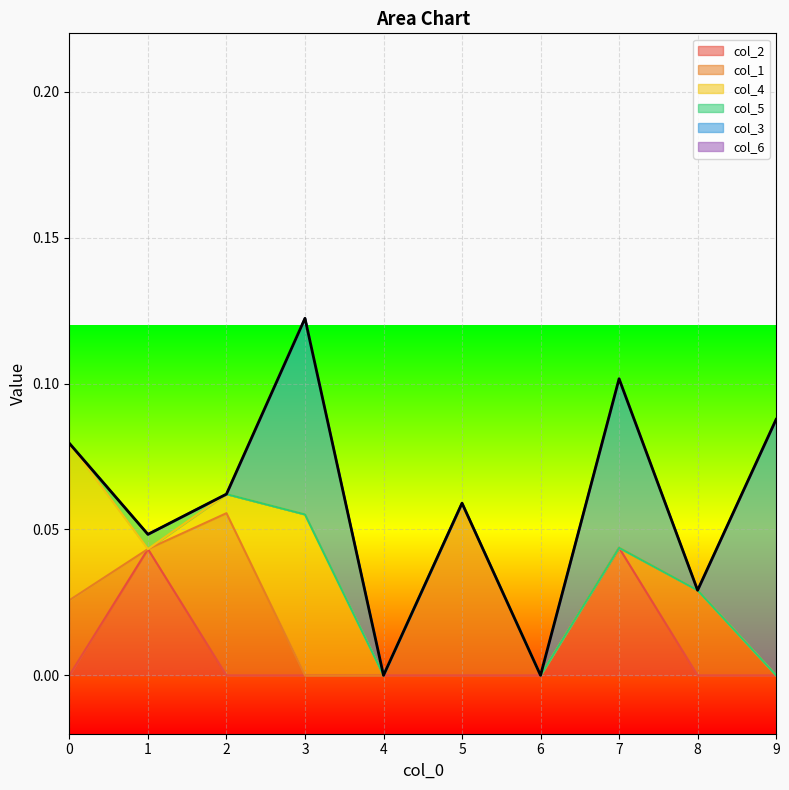

Reading left to right, list all the values displayed in this chart.

col_2: 0=0.0	1=0.0	2=0.0	3=0.0	4=0.0	5=0.0	6=0.0	7=0.0	8=0.0	9=0.0
col_1: 0=0.0	1=0.0	2=0.1	3=0.0	4=0.0	5=0.1	6=0.0	7=0.0	8=0.0	9=0.0
col_4: 0=0.1	1=0.0	2=0.0	3=0.1	4=0.0	5=0.0	6=0.0	7=0.0	8=0.0	9=0.0
col_5: 0=0.0	1=0.0	2=0.0	3=0.0	4=0.0	5=0.0	6=0.0	7=0.0	8=0.0	9=0.0
col_3: 0=0.0	1=0.0	2=0.0	3=0.1	4=0.0	5=0.0	6=0.0	7=0.1	8=0.0	9=0.1
col_6: 0=0.0	1=0.0	2=0.0	3=0.0	4=0.0	5=0.0	6=0.0	7=0.0	8=0.0	9=0.0